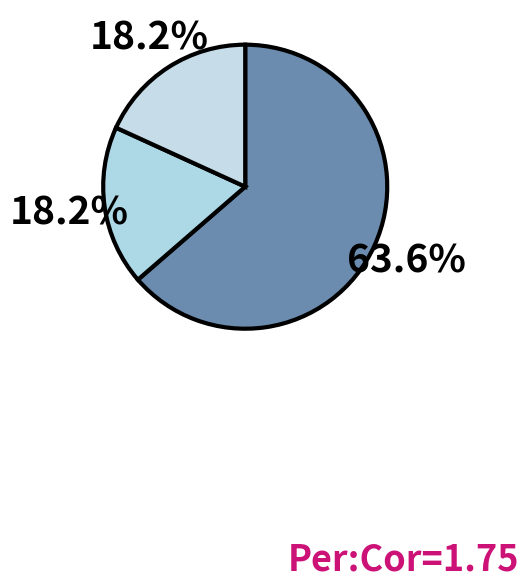

How many segments does this pie chart have?

3